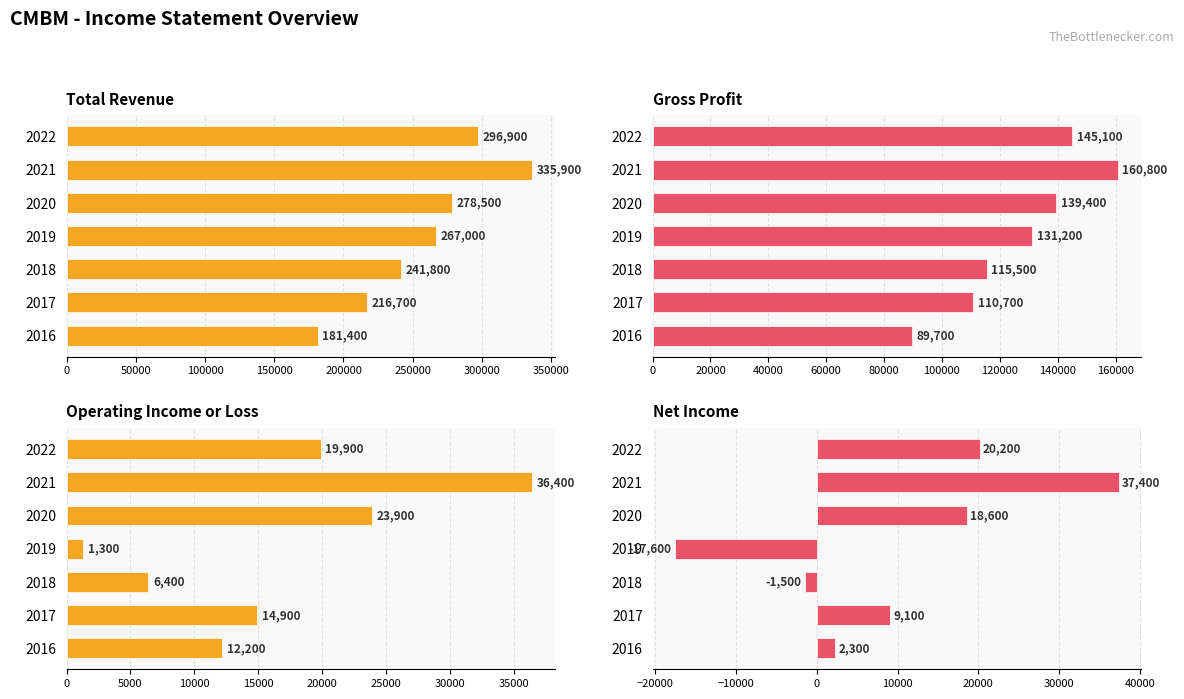

What is the difference between the maximum and second lowest values in the Total Revenue series?

119200